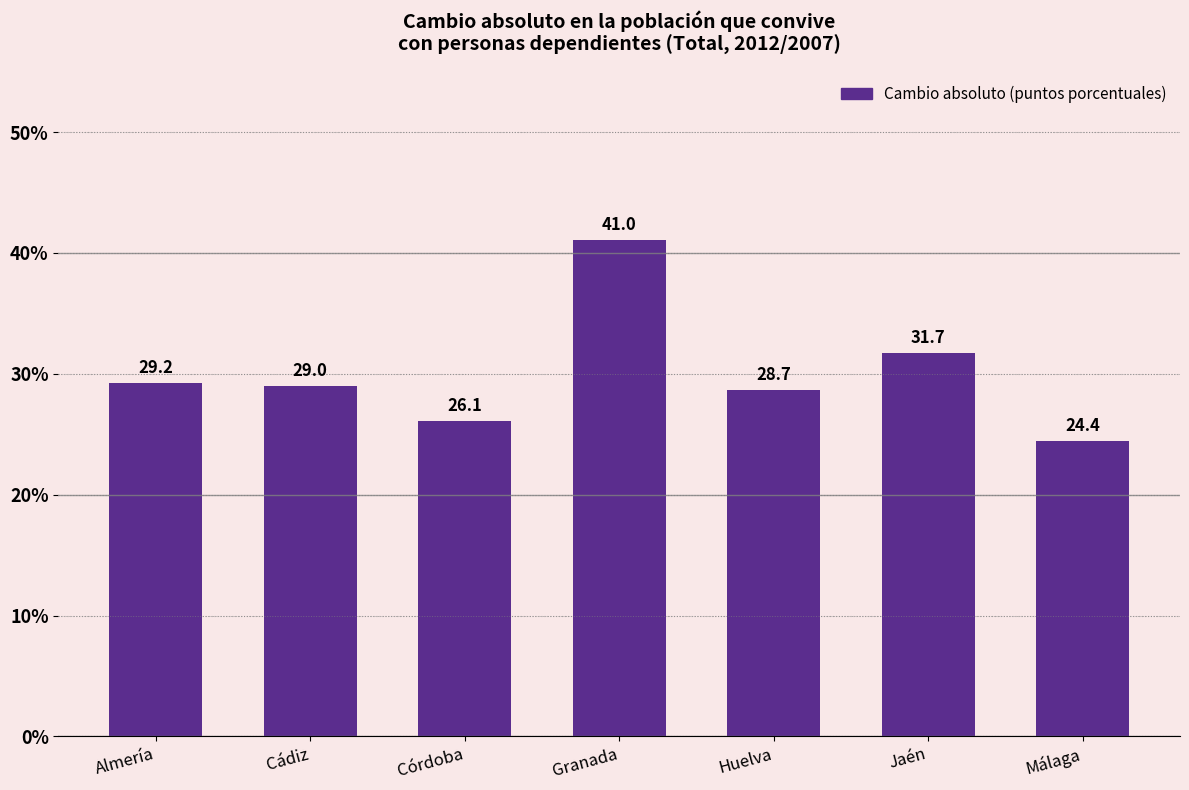

What is the smallest value displayed?

24.4